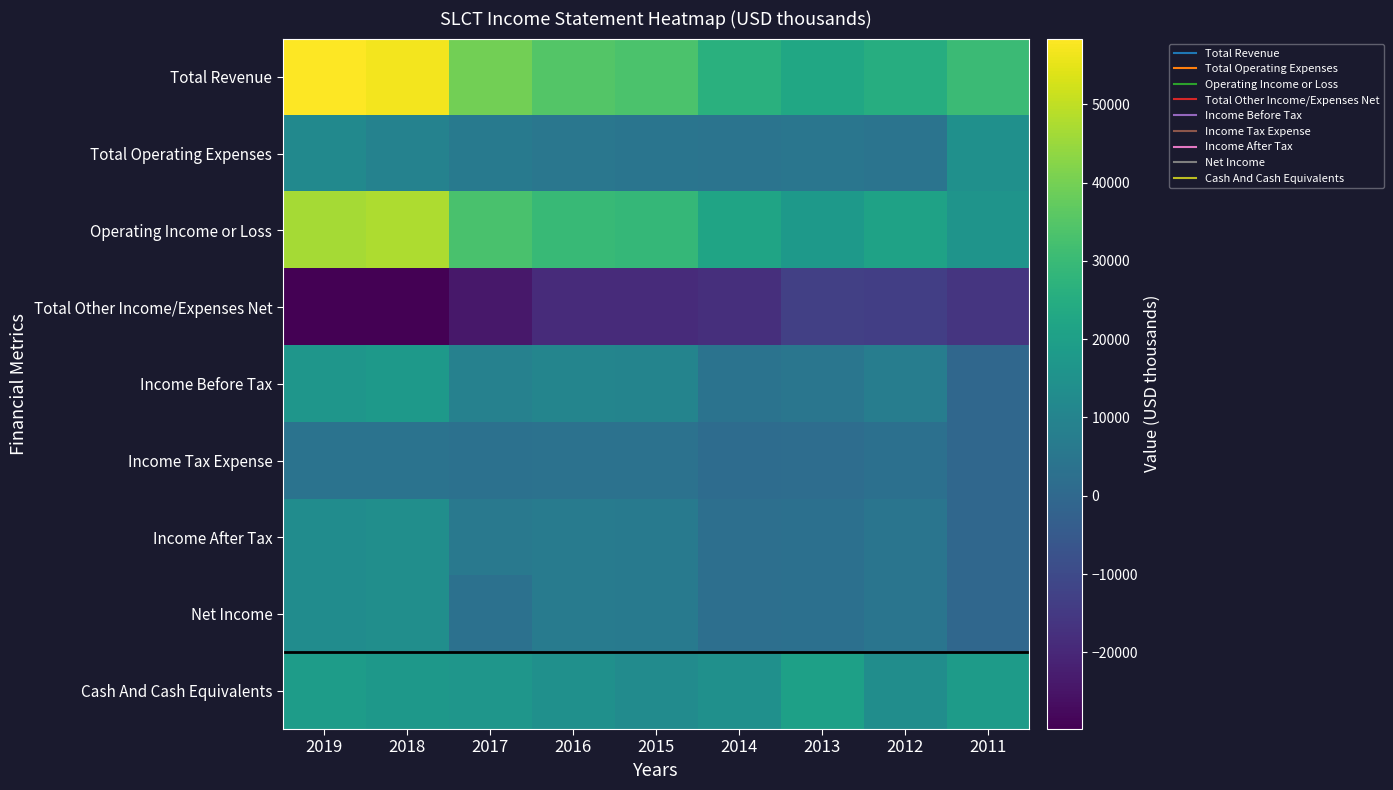

Reading left to right, list all the values displayed in this chart.

Total Revenue: 2019=58400	2018=56800	2017=39600	2016=34700	2015=33300	2014=26100	2013=22900	2012=25100	2011=30400
Total Operating Expenses: 2019=12000	2018=9300	2017=6500	2016=5200	2015=4400	2014=4300	2013=4900	2012=4000	2011=14600
Operating Income or Loss: 2019=46500	2018=47500	2017=33100	2016=29500	2015=28900	2014=21800	2013=18000	2012=21100	2011=15700
Total Other Income/Expenses Net: 2019=-29700	2018=-29800	2017=-24200	2016=-19100	2015=-18900	2014=-18000	2013=-13200	2012=-13600	2011=-16300
Income Before Tax: 2019=16700	2018=17700	2017=8900	2016=10400	2015=10000	2014=3800	2013=4700	2012=7500	2011=-500
Income Tax Expense: 2019=3700	2018=3900	2017=3100	2016=3600	2015=3400	2014=1400	2013=1800	2012=2800	2011=-400
Income After Tax: 2019=13000	2018=13800	2017=5800	2016=6800	2015=6600	2014=2400	2013=2900	2012=4600	2011=-200
Net Income: 2019=13000	2018=13800	2017=3200	2016=6800	2015=6500	2014=2300	2013=2900	2012=4600	2011=-200
Cash And Cash Equivalents: 2019=19100	2018=17100	2017=16600	2016=14400	2015=12600	2014=14400	2013=20200	2012=13500	2011=18500